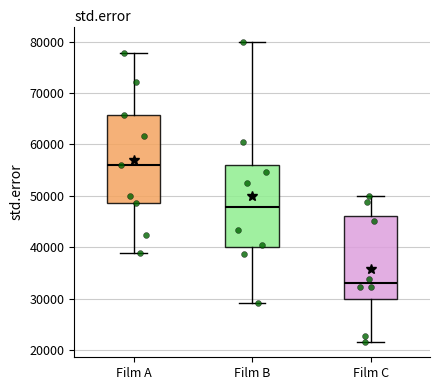

Where is the lower edge of the box for Film A on the y-axis? The values are not printed on the chart, so give them approximately, as read against the axis.

49000